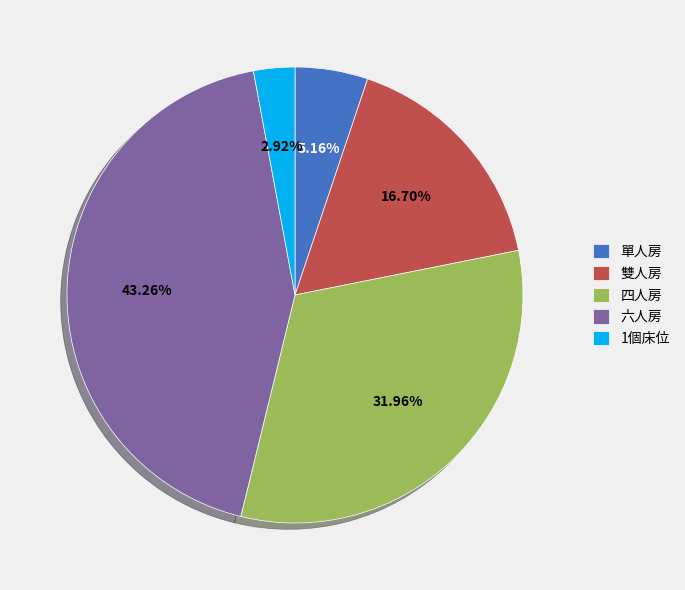

How much of the chart is everything except 六人房?

56.7%